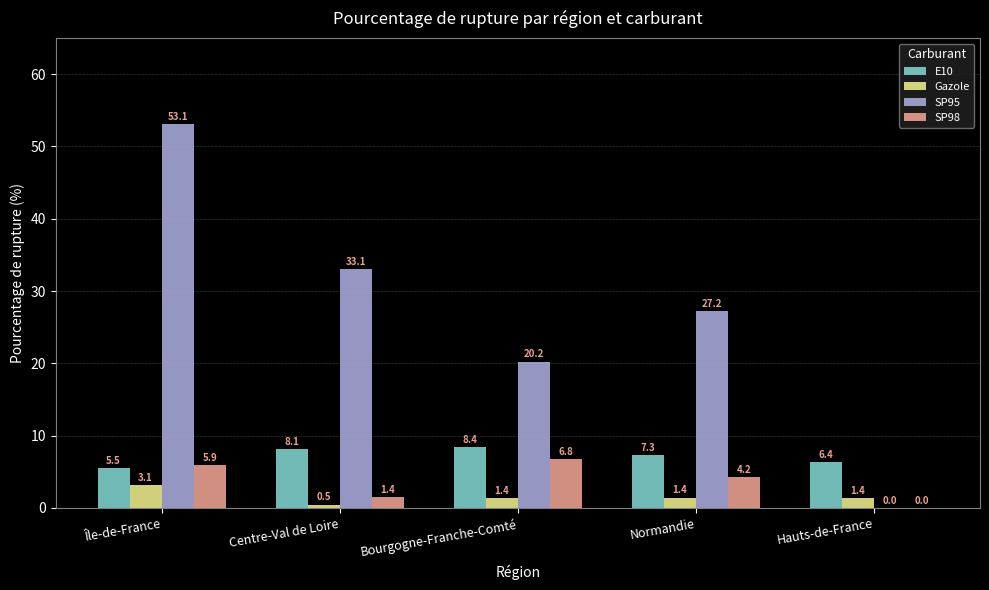

What is the total value across all series at Bourgogne-Franche-Comté?

36.8